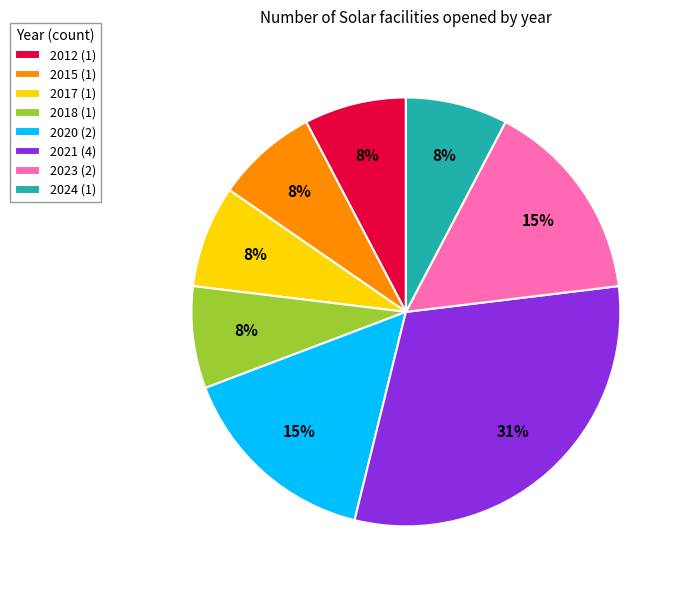

Between 2023 and 2018, which is larger?

2023